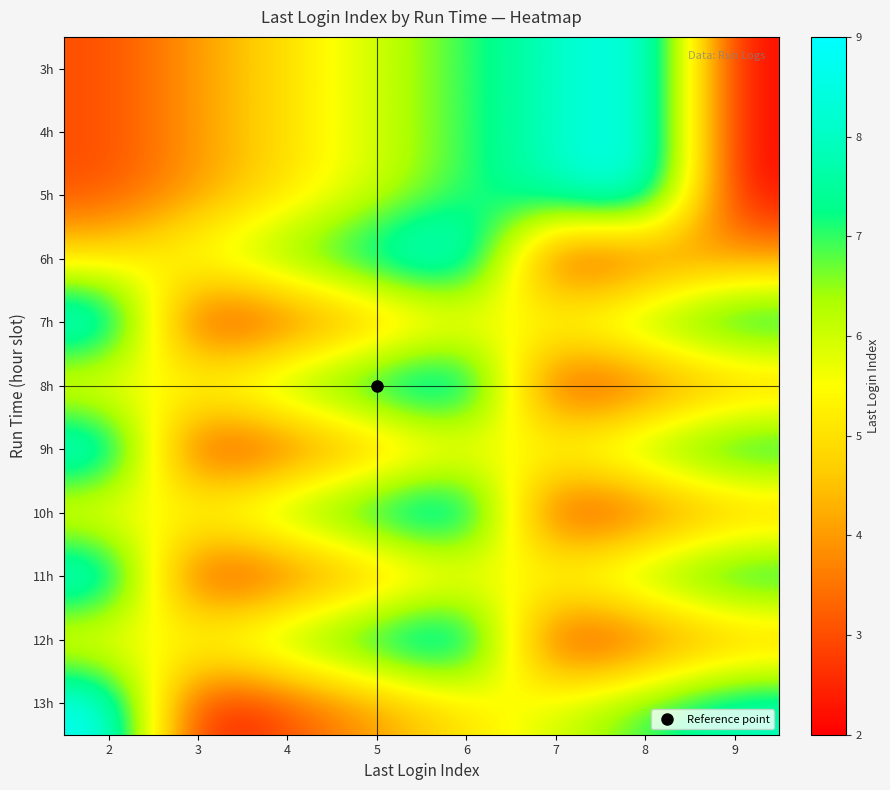

Rank the series at 7 from lowest to highest value.

6h, 8h, 10h, 12h, 7h, 9h, 11h, 13h, 3h, 4h, 5h